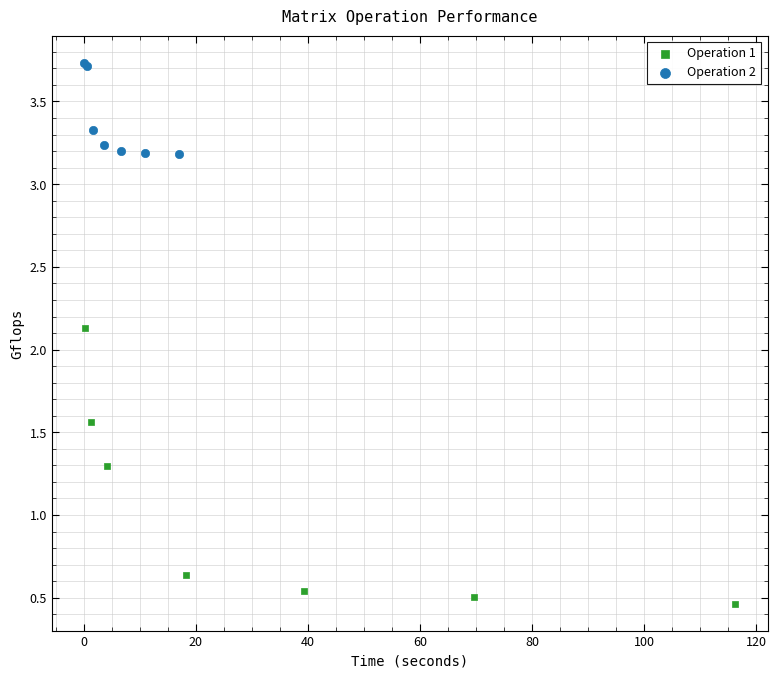

Which series has the largest Y range (max minus min)?

Operation 1